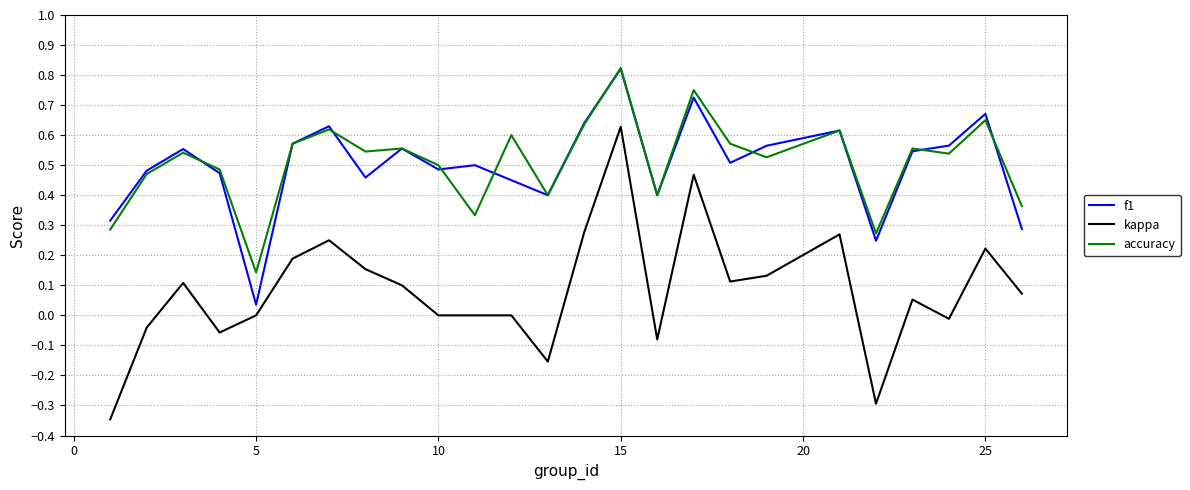

True or false: f1 and kappa intersect in this chart.

False